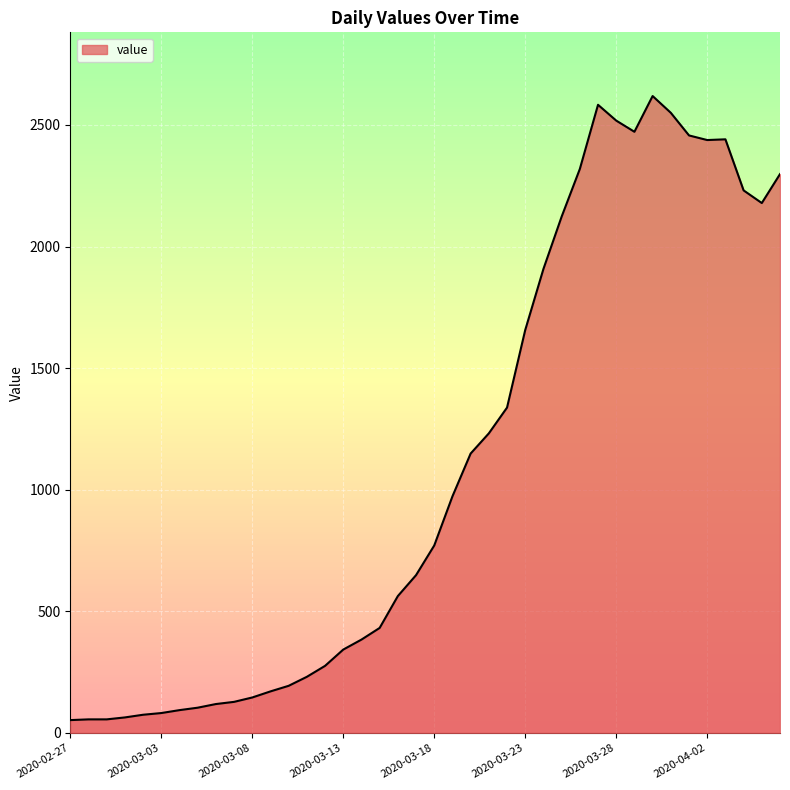

What is the maximum value shown in the chart?

2619